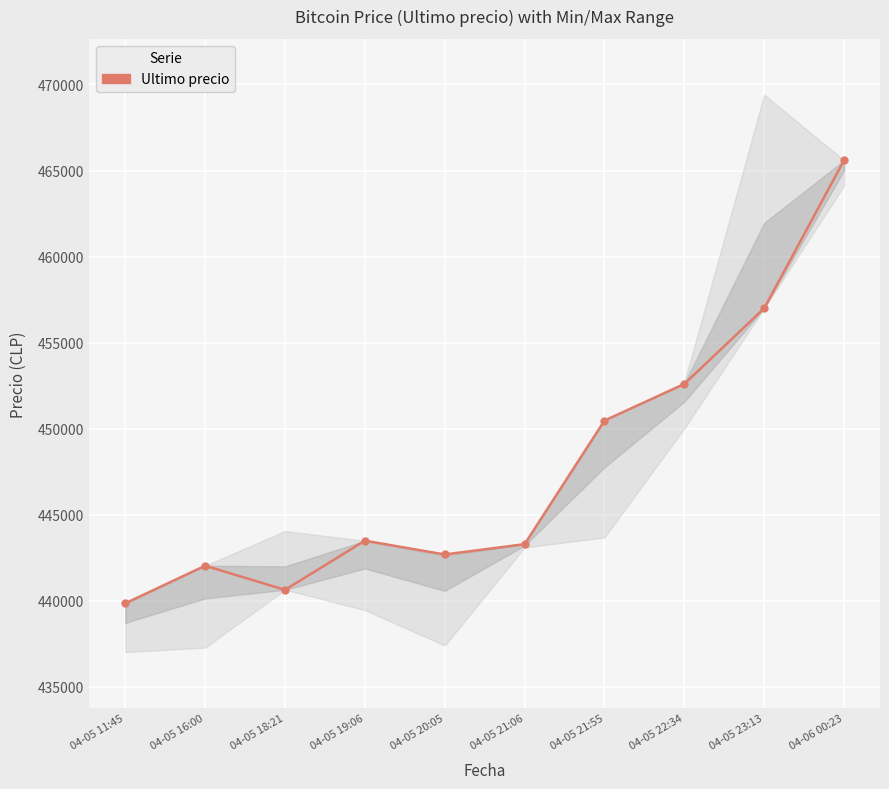

What is the sum of the values at 04-05 19:06 and 04-05 23:13?

900496